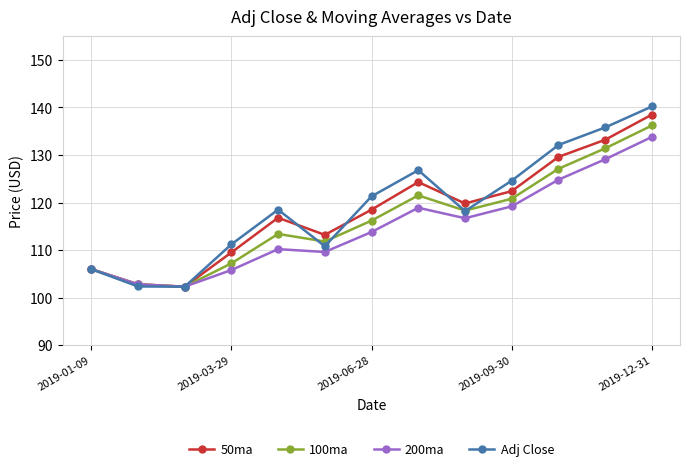

What is the highest value of the 200ma series?

133.8